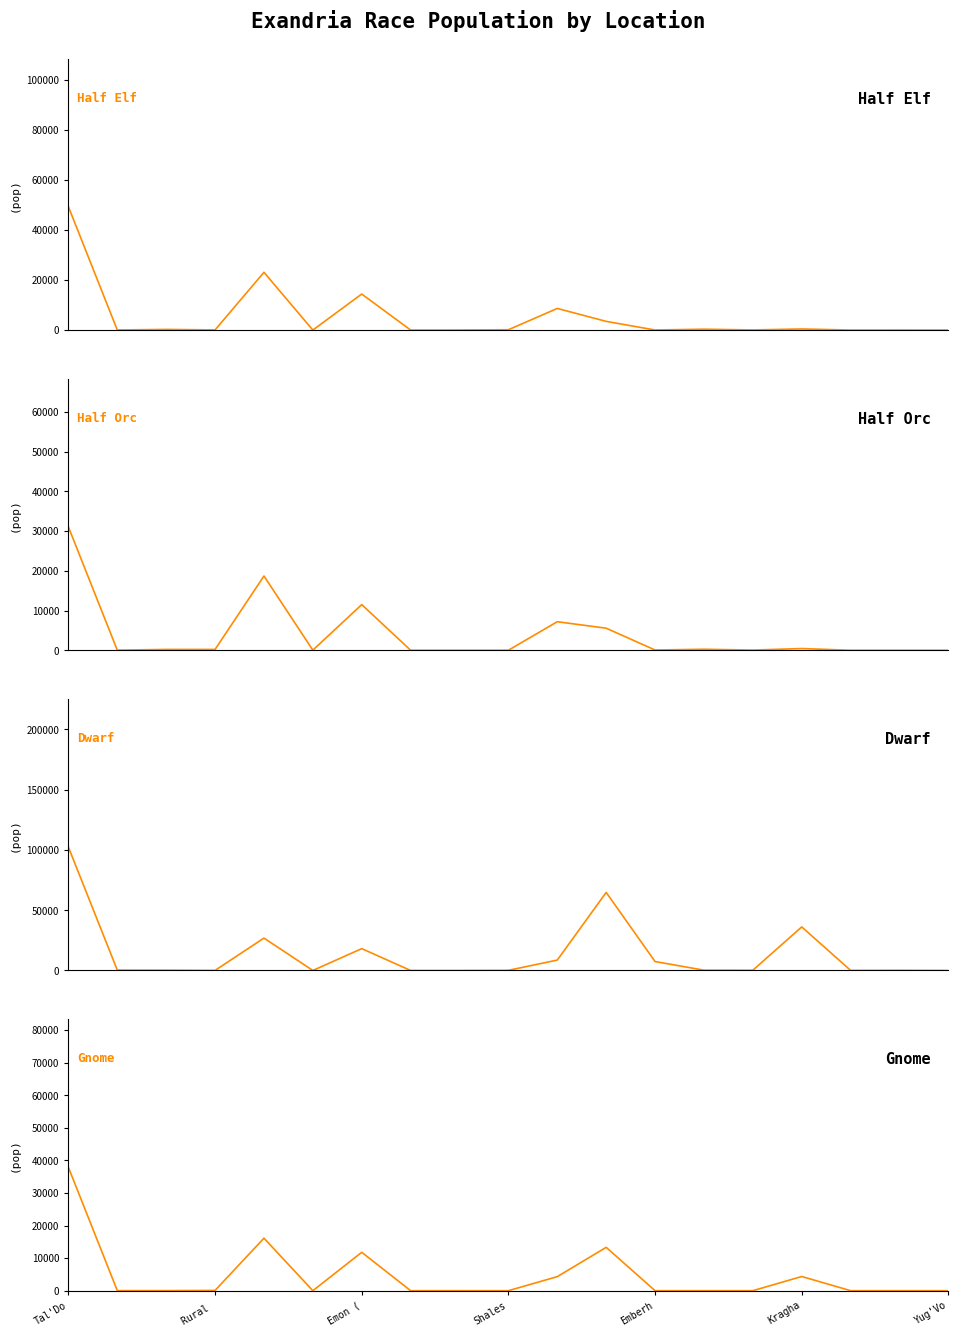

What is the sum of the Half Elf values at 10 and Emberh?

31677.2